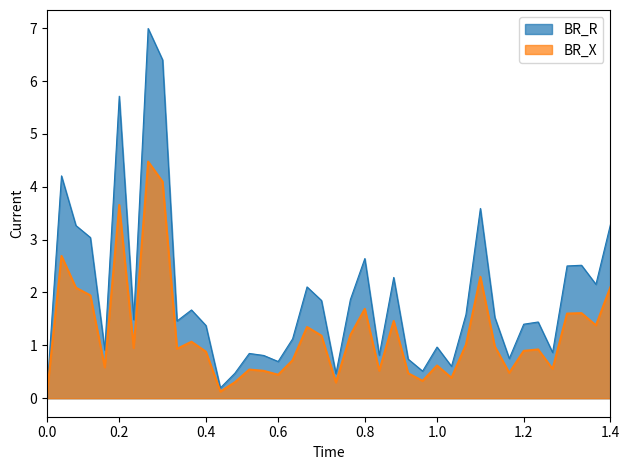

At how many categories does at least one series exceed 2?

14